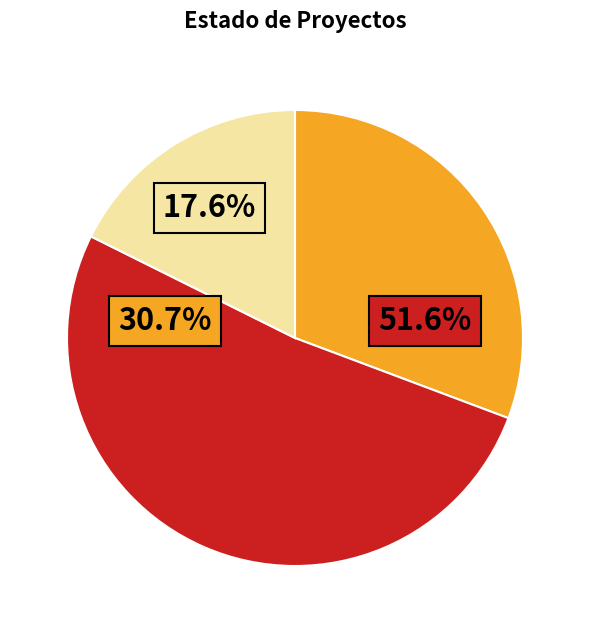

Is there a majority slice in this chart?

Yes